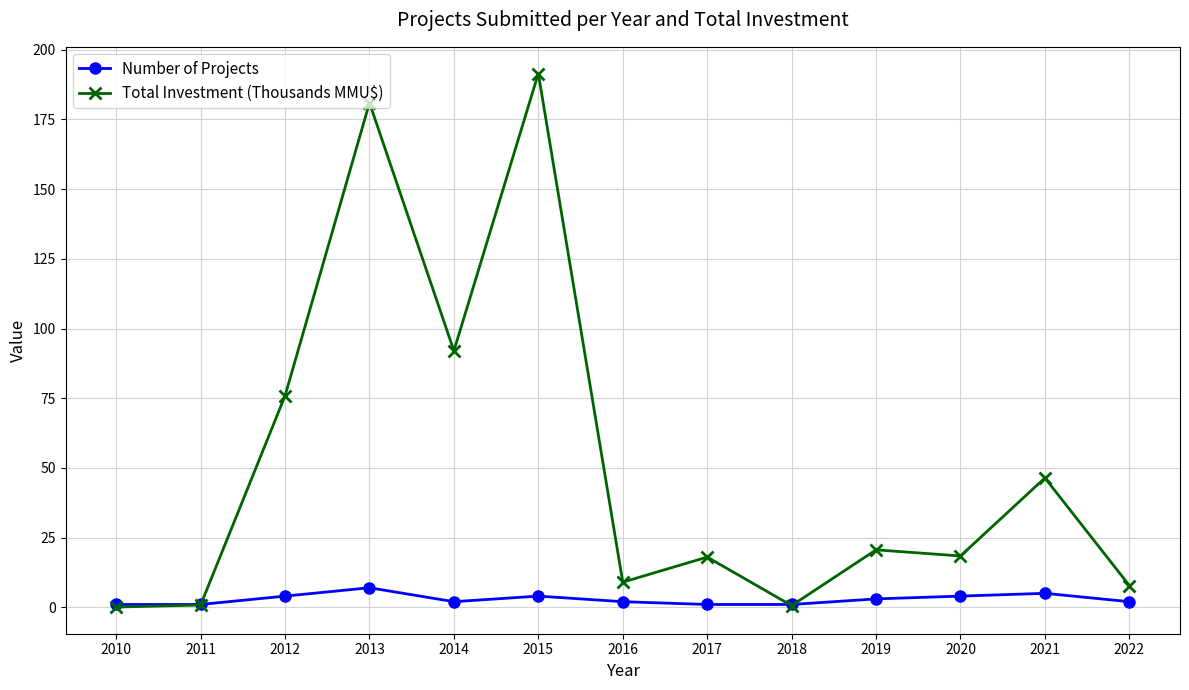

The value of Number of Projects at 2013 is 7.0. True or false?

True